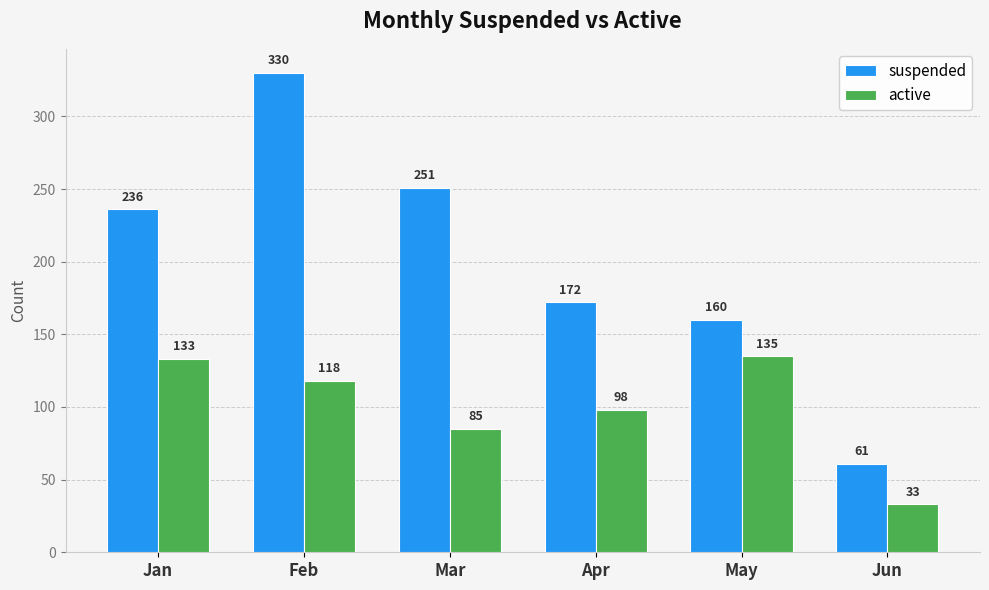

Reading left to right, list all the values displayed in this chart.

suspended: 236	330	251	172	160	61
active: 133	118	85	98	135	33